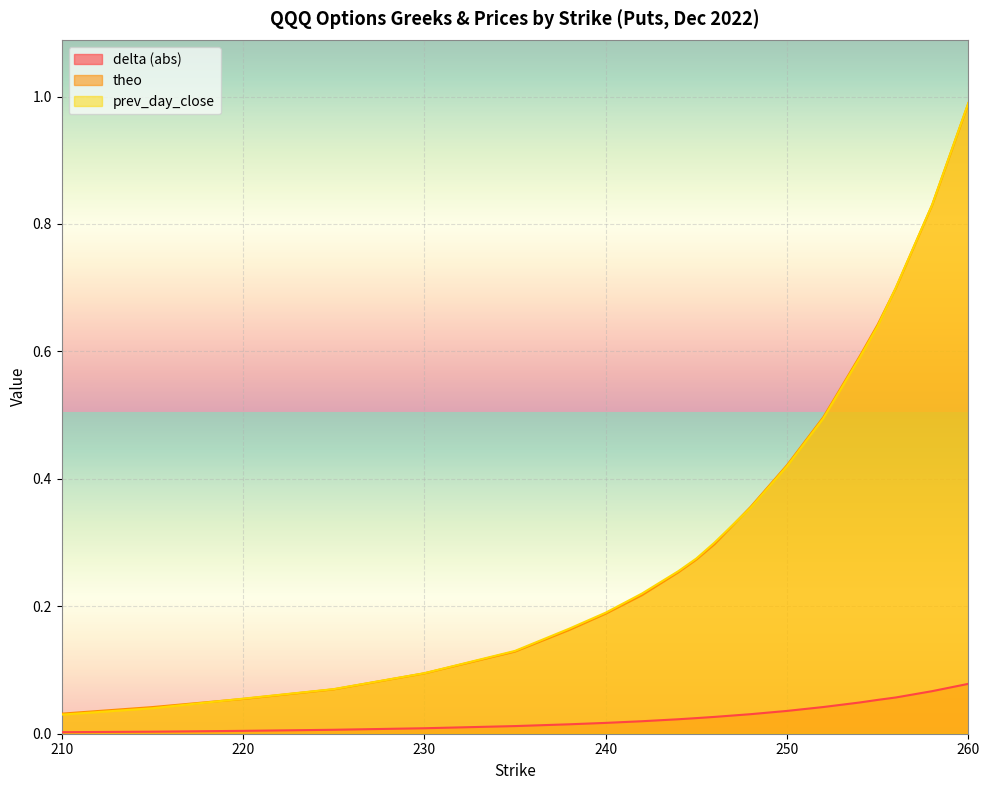

How many intersections are there between prev_day_close and theo?

3